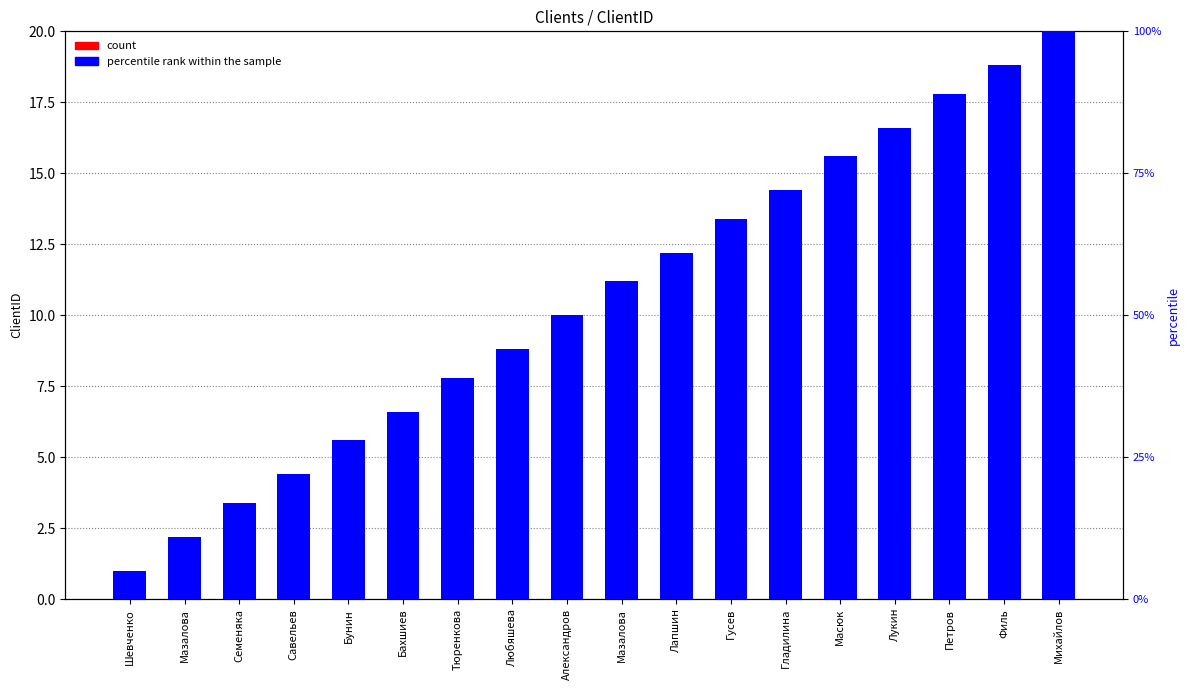

What is the minimum value for count?

1.0